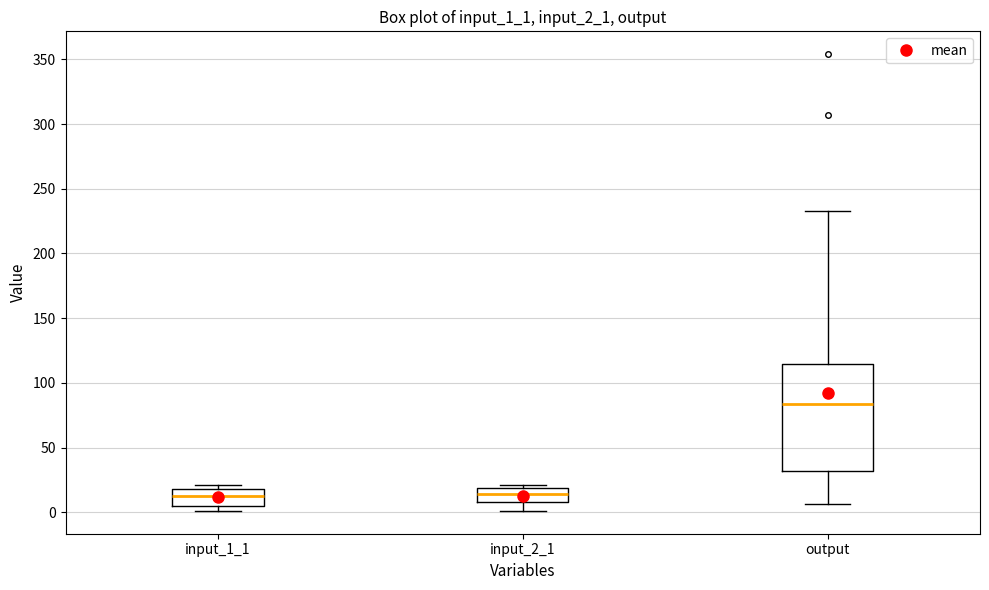

Where is the upper edge of the box for input_2_1 on the y-axis? The values are not printed on the chart, so give them approximately, as read against the axis.

20